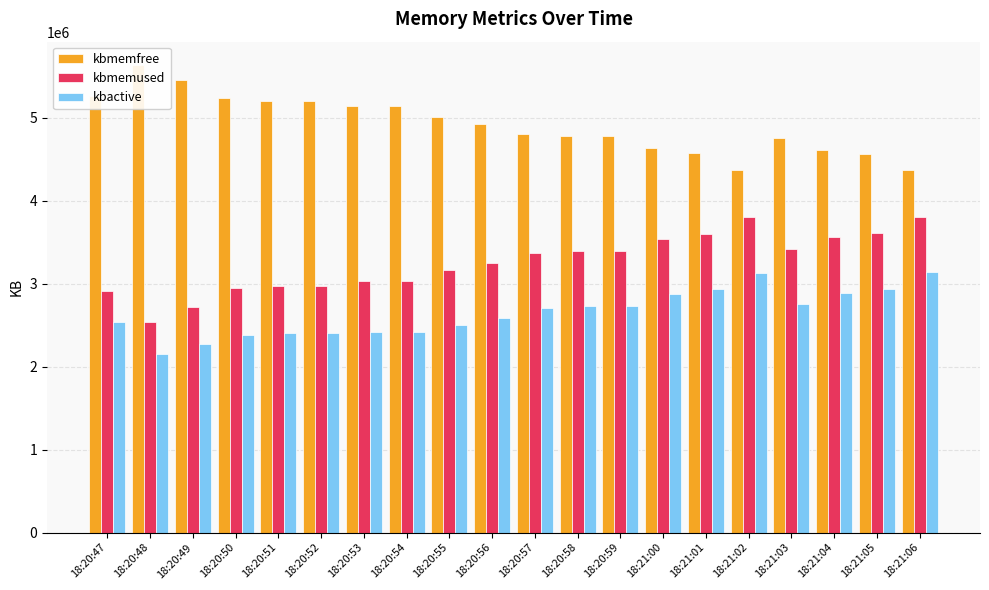

How many categories are shown in the chart?

20